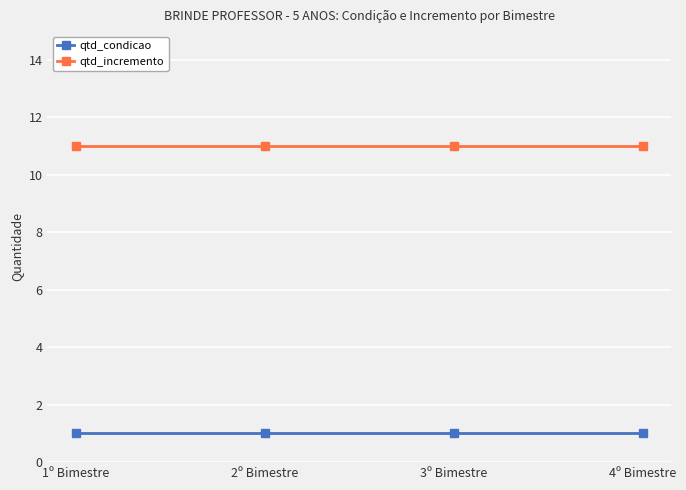

What is the maximum value shown in the chart?

11